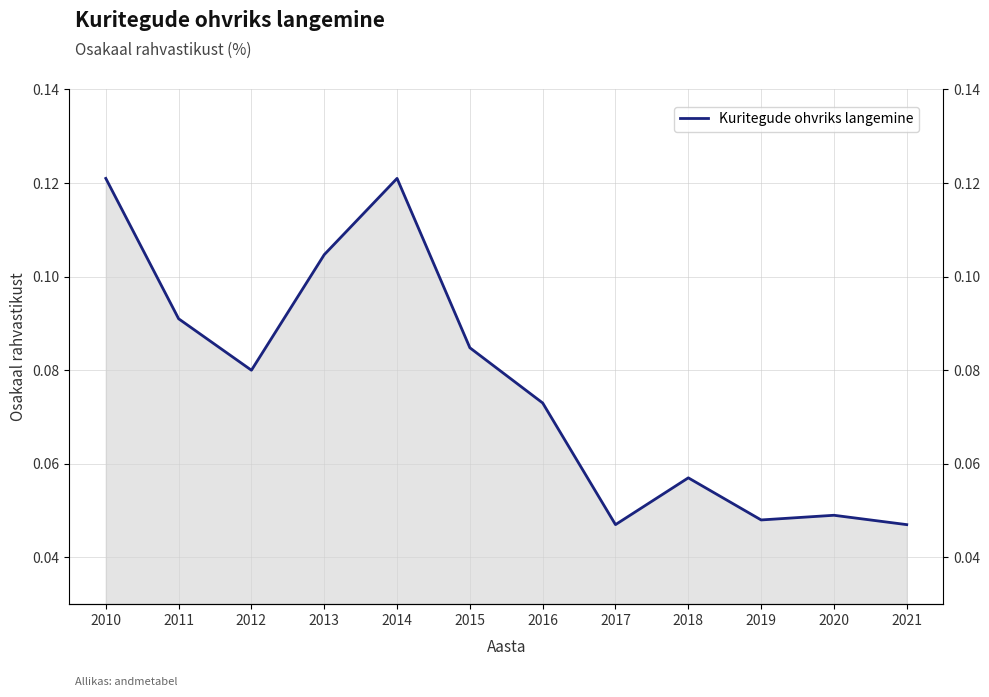

Does the chart have visible grid lines?

Yes